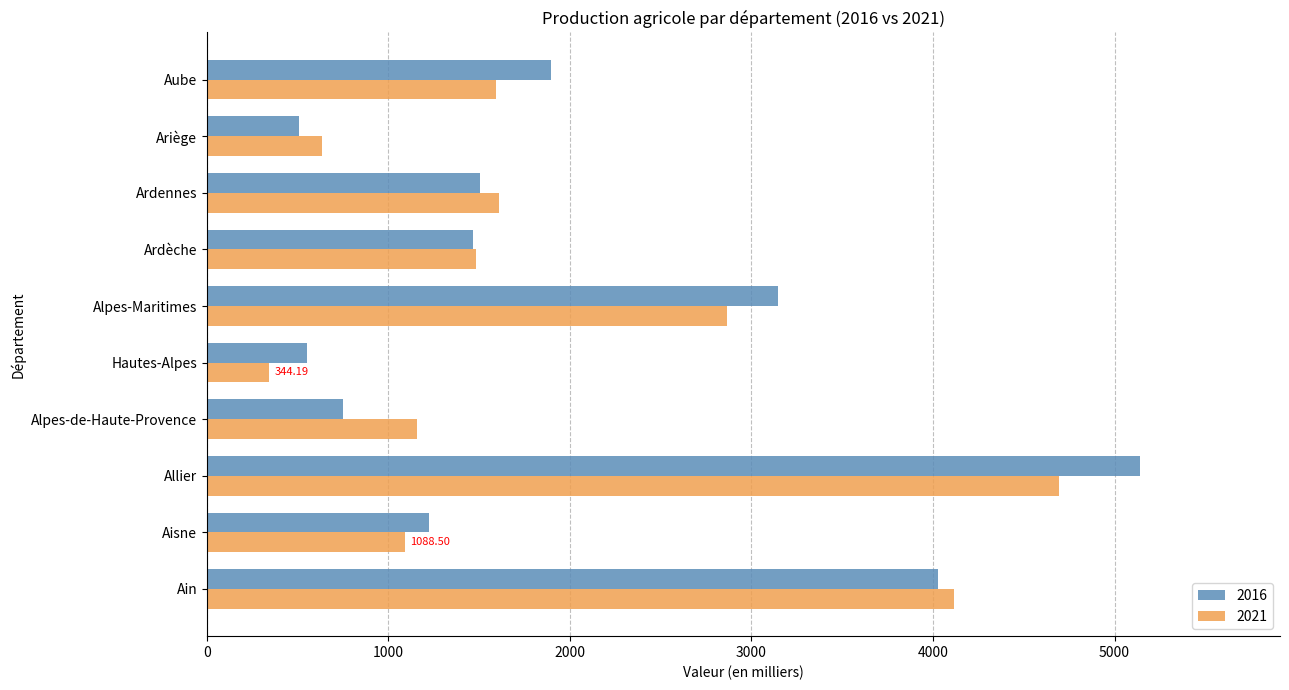

What is the sum of all 2021 values?

19585.7